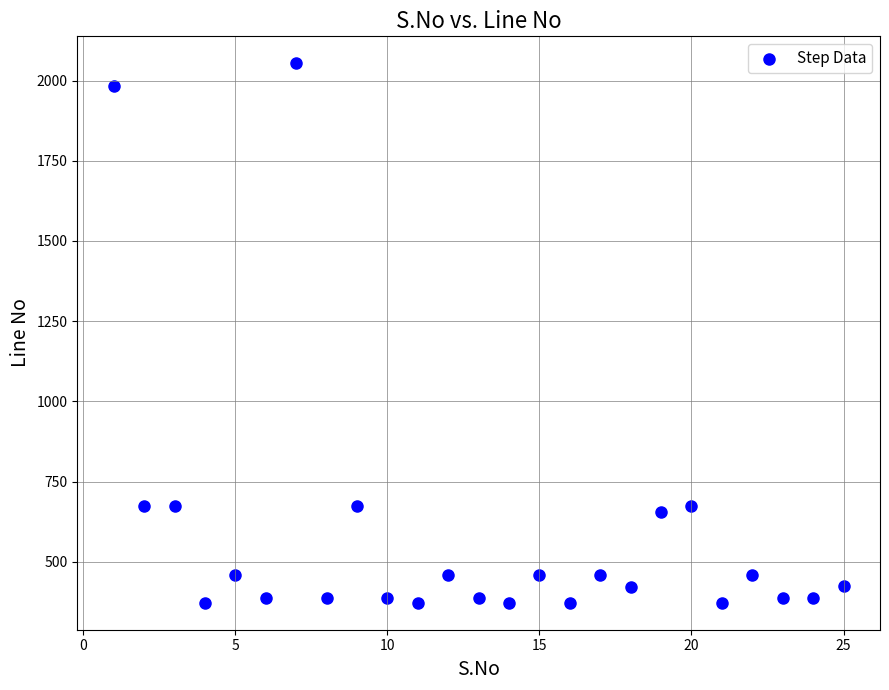

What is the range of X values (max minus min)?

24